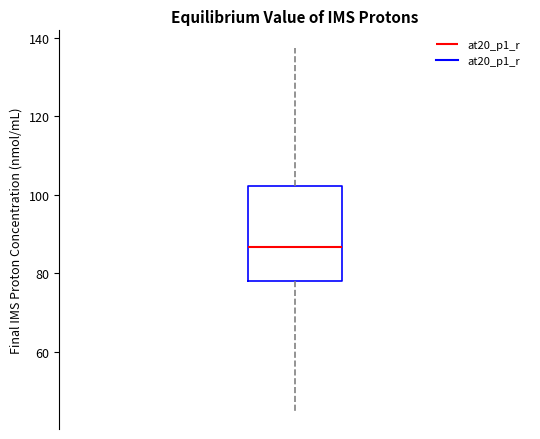

Read this box plot against the y-axis: the position of the median line, the range covered by the box, and the ends of both whiskers. The values are not printed on the chart, so give them approximately, as read against the axis.

median 86, box 78 to 102, whiskers 44 to 138